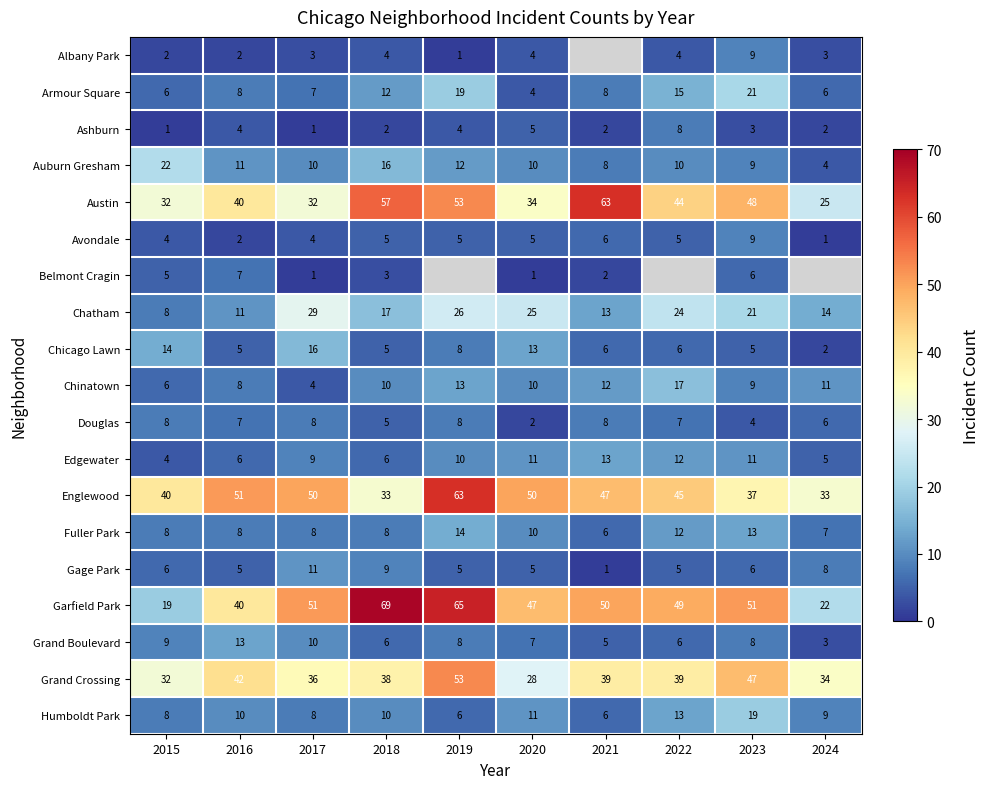

What is the spread (max minus min) of values at 2017?

50